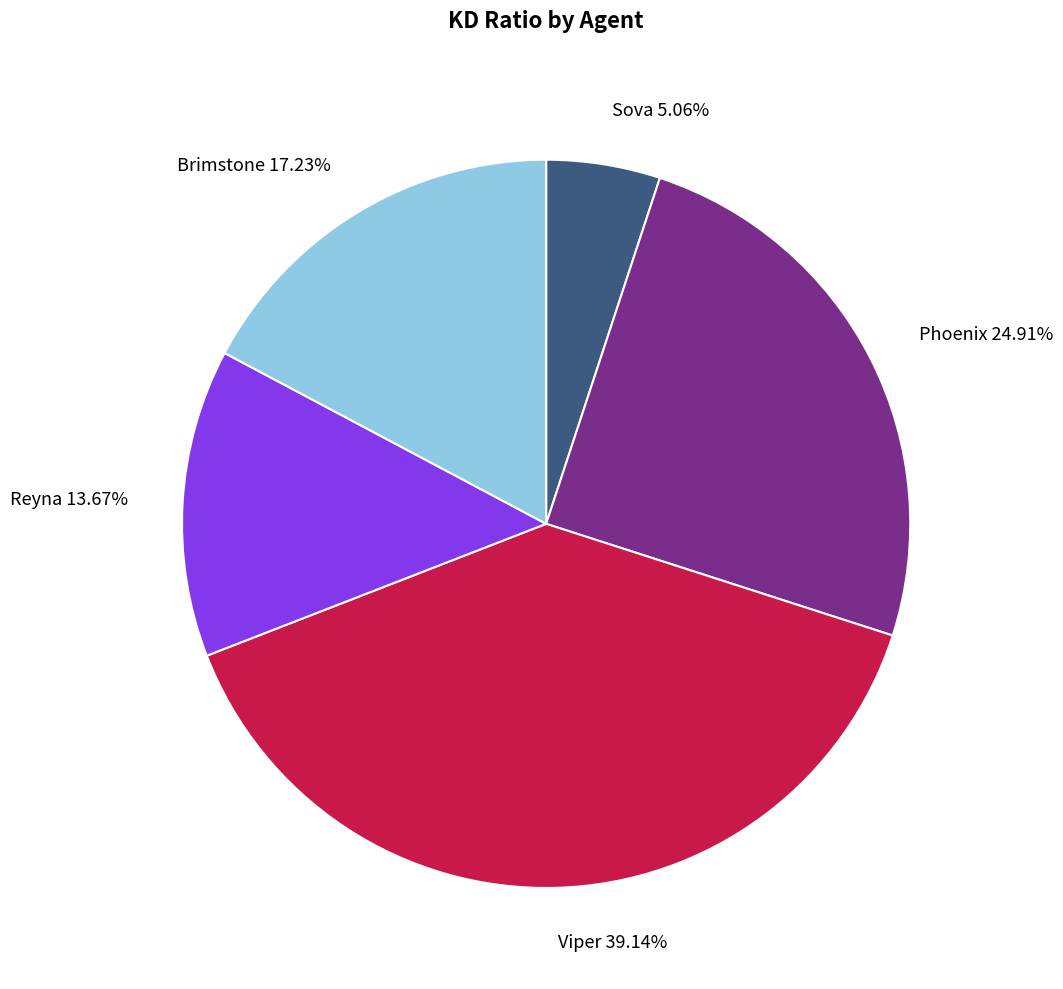

Count the number of slices in the pie.

5